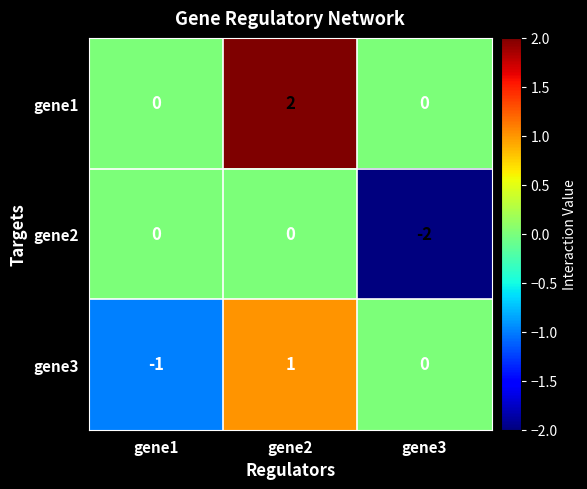

Which category has the lowest value across all series?

gene3